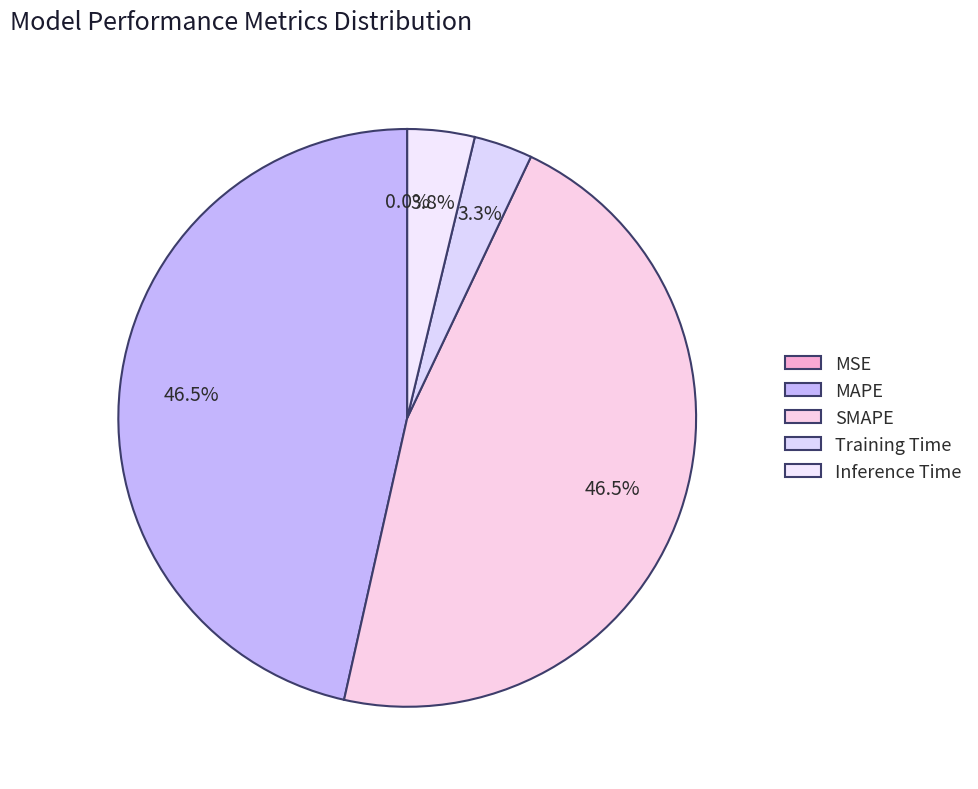

Combined, do Inference Time and MAPE account for over 50%?

Yes